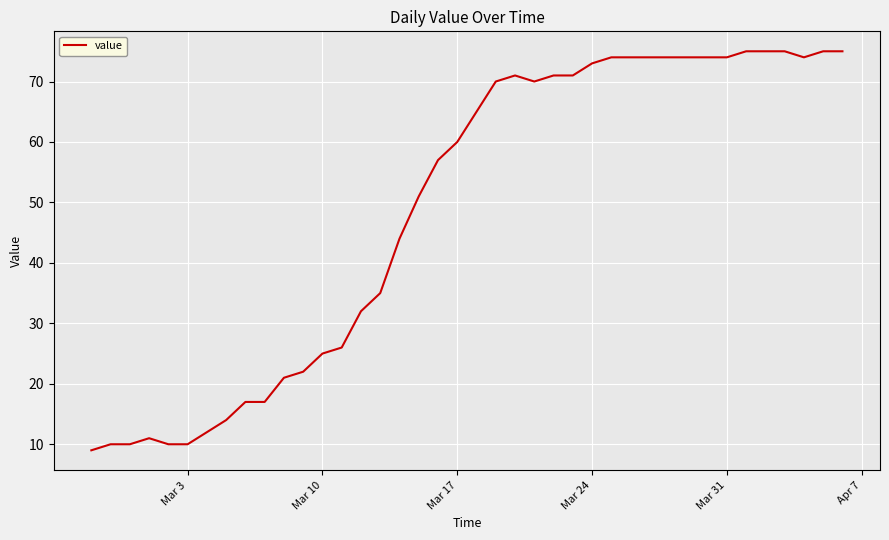

What is the minimum value shown in the chart?

9